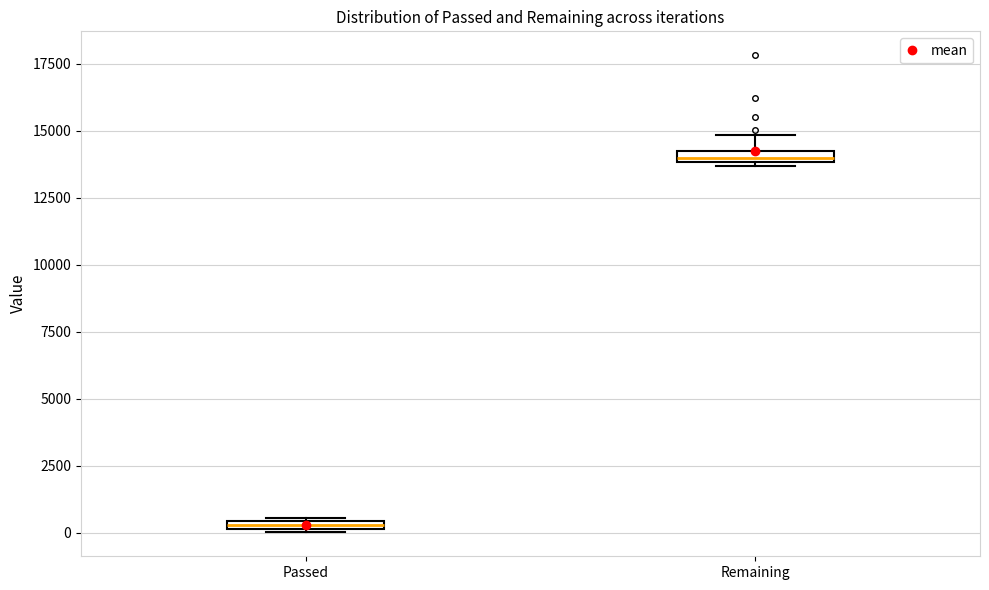

Where is the lower edge of the box for Passed on the y-axis? The values are not printed on the chart, so give them approximately, as read against the axis.

0